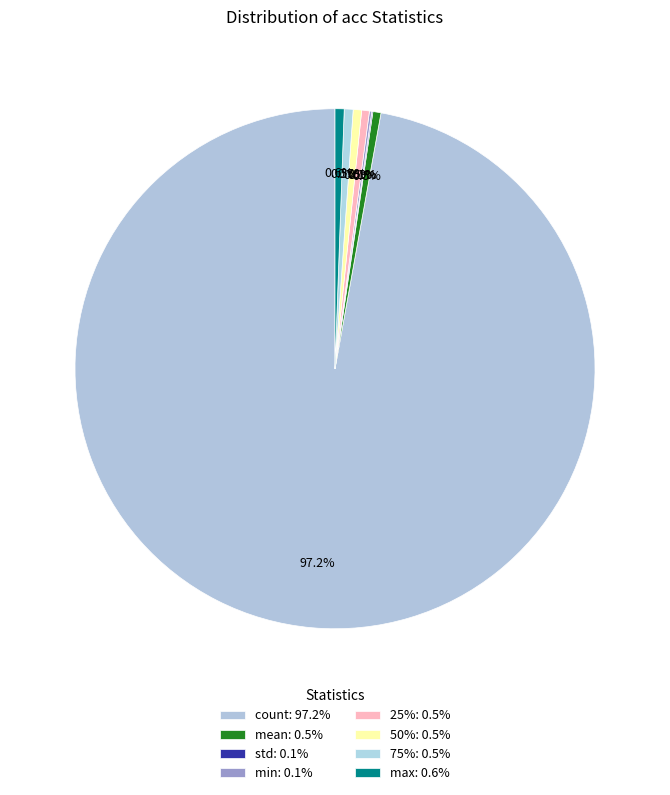

What is the smallest slice in the pie chart?

std